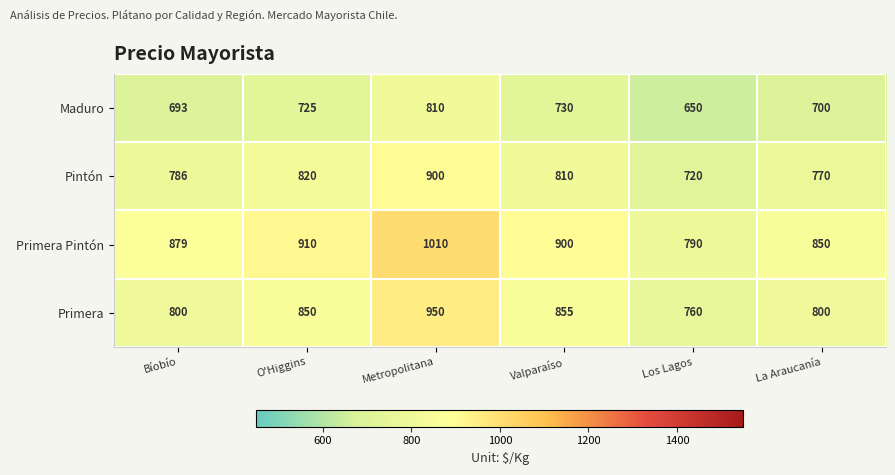

At Valparaíso, list the series in order from largest to smallest.

Primera Pintón, Primera, Pintón, Maduro